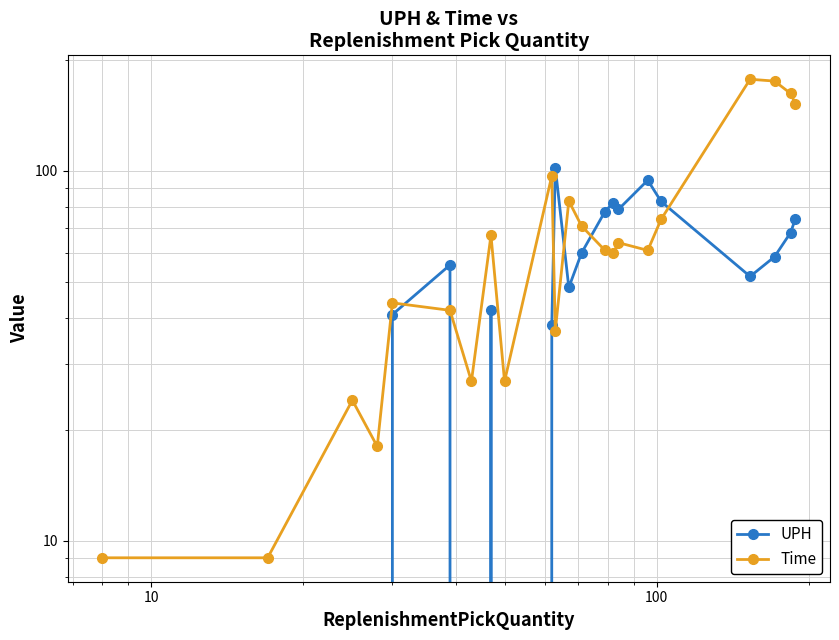

How many intersections are there between Time and UPH?

6